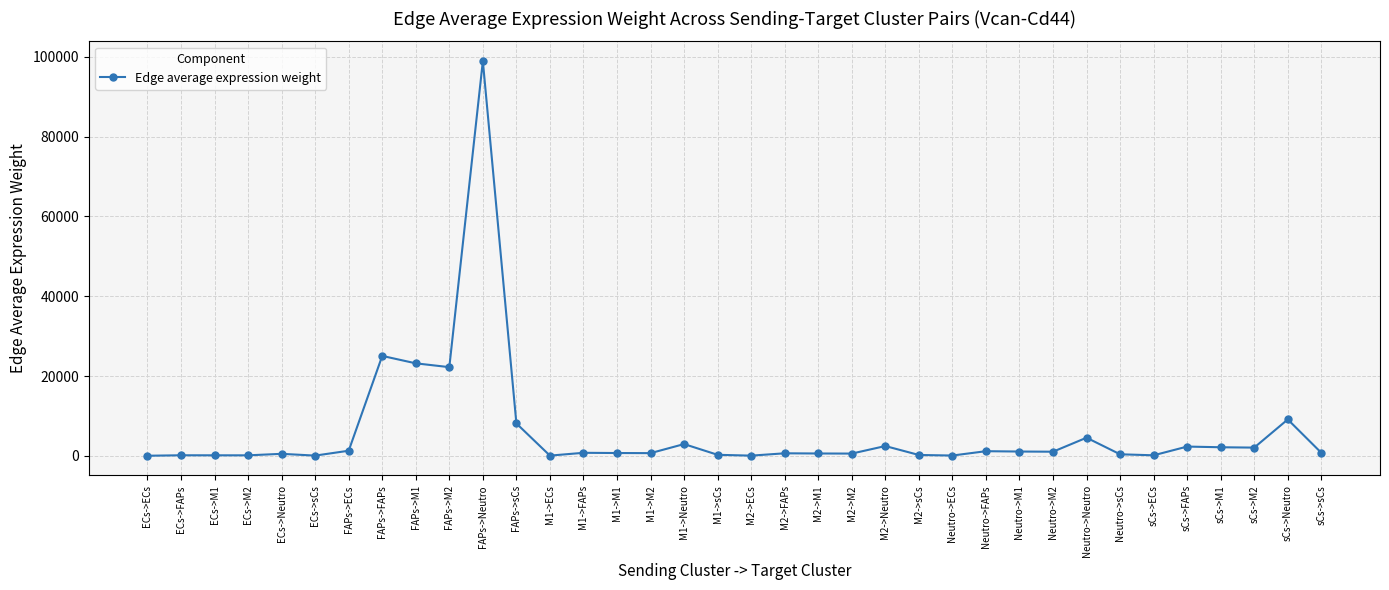

What is the ratio of the value at FAPs->FAPs to the value at sCs->ECs?

215.4